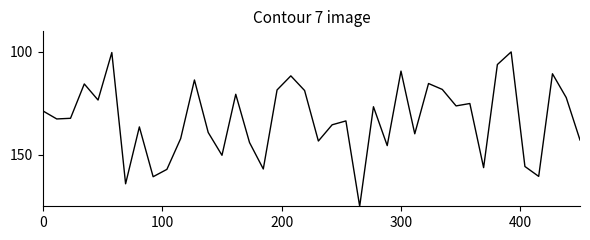

What is the maximum value shown in the chart?

175.0